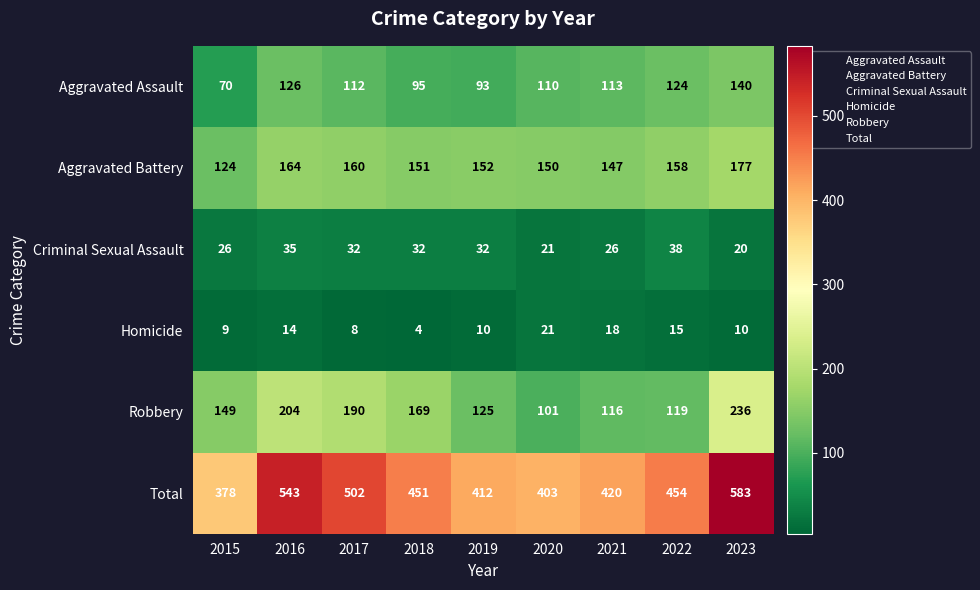

What is the sum of all Criminal Sexual Assault values?

262